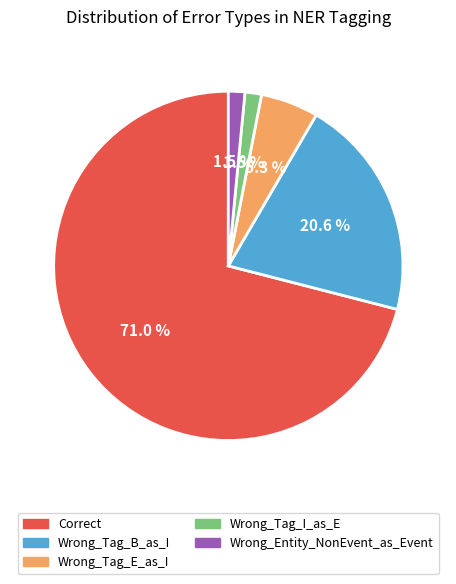

What is the majority slice?

Correct